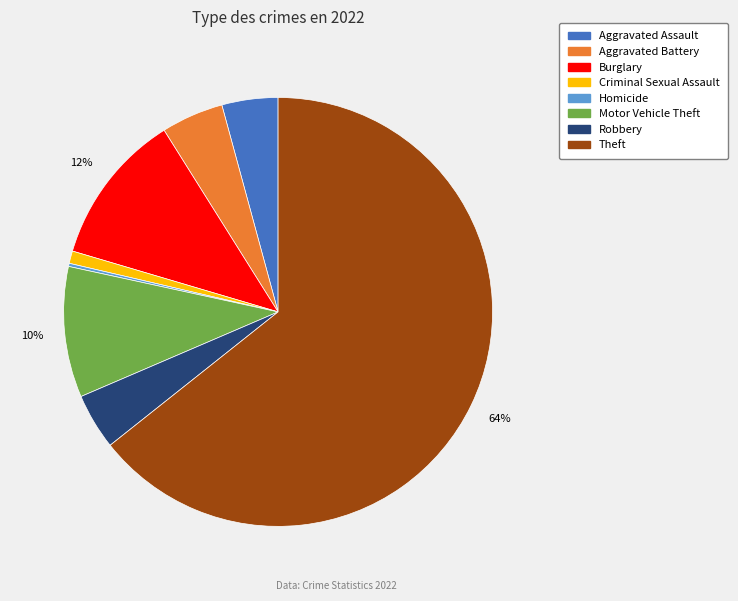

Does any single category account for the majority?

Yes